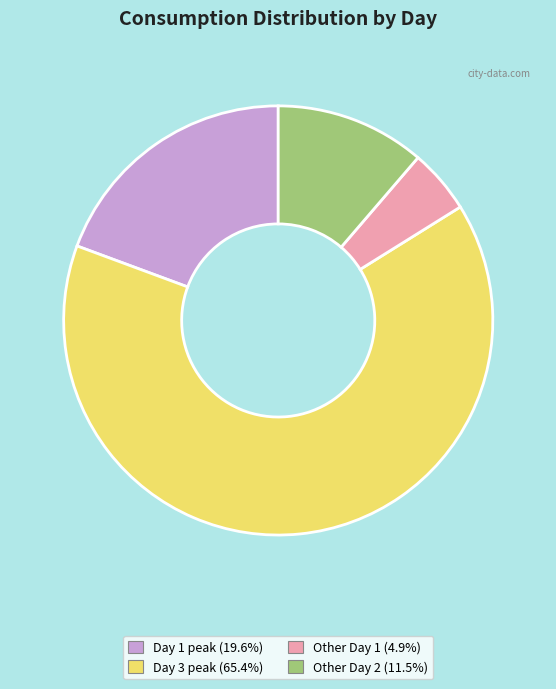

Is the sum of Other Day 1 (4.9%) and Day 3 peak (65.4%) greater than half?

Yes